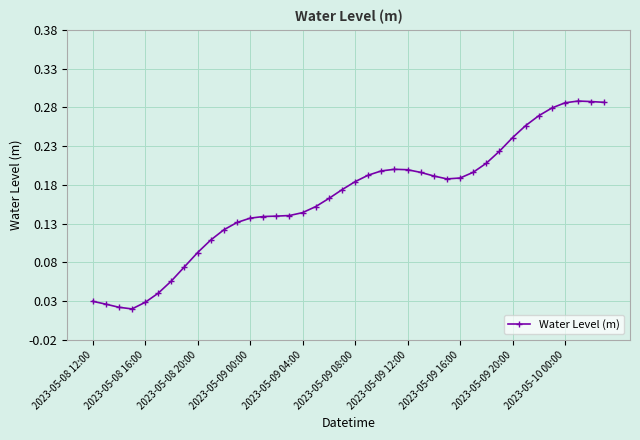

How many distinct data groups are displayed?

1